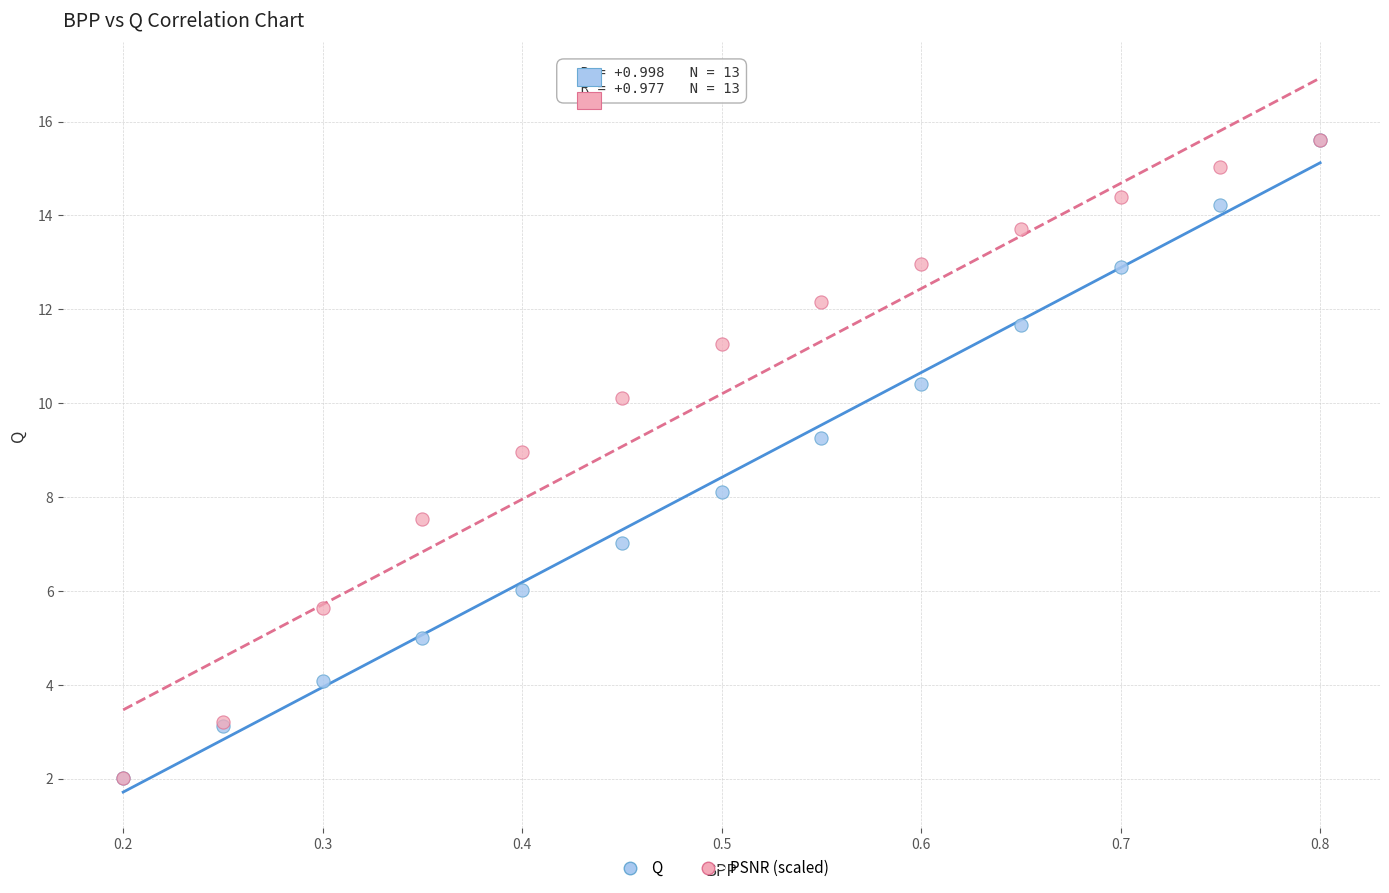

What are all the series names shown in the legend?

Q, PSNR (scaled)